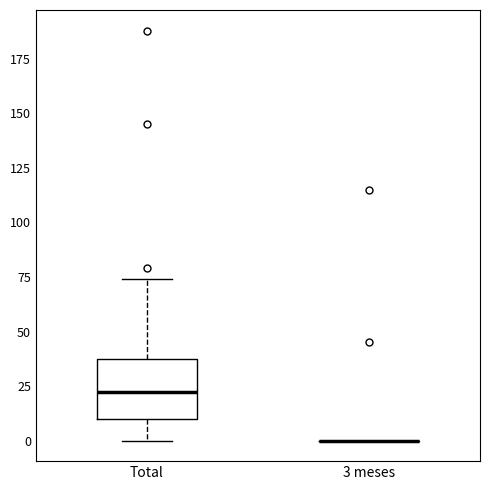

Comparing the boxes themselves (not the whiskers), which one is the tallest?

Total